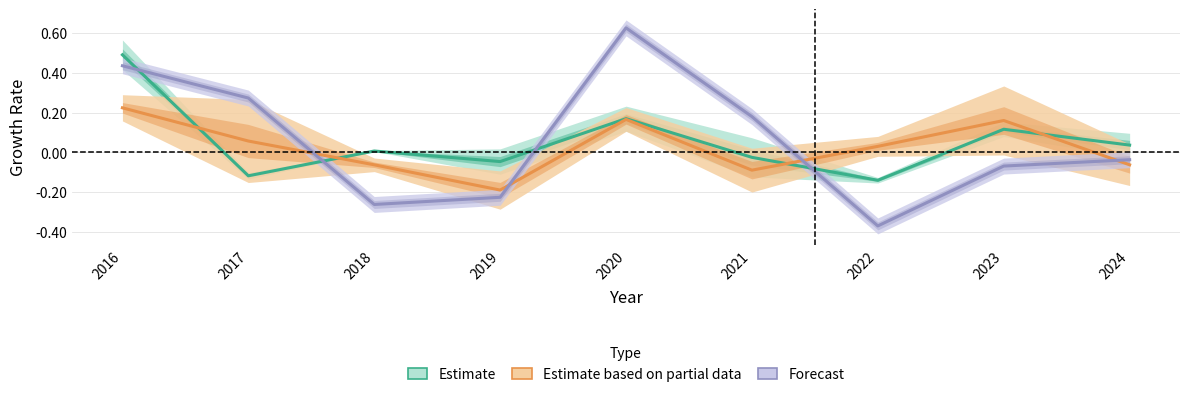

Is it true that Estimate based on partial data equals 0.2 at 2016?

True